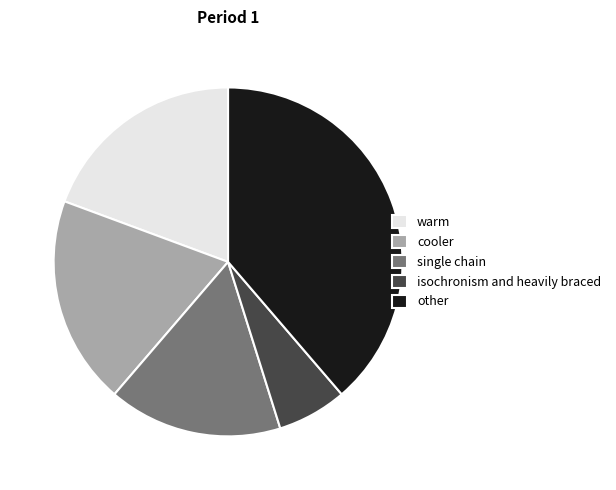

Which slice is the smallest?

isochronism and heavily braced